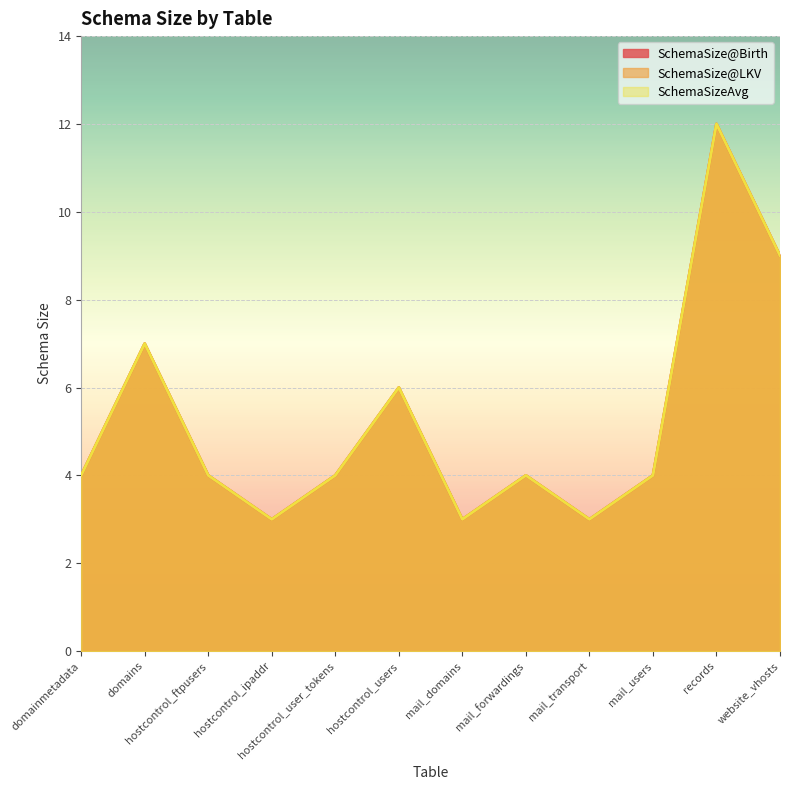

What is the total value across all series at hostcontrol_ftpusers?

12